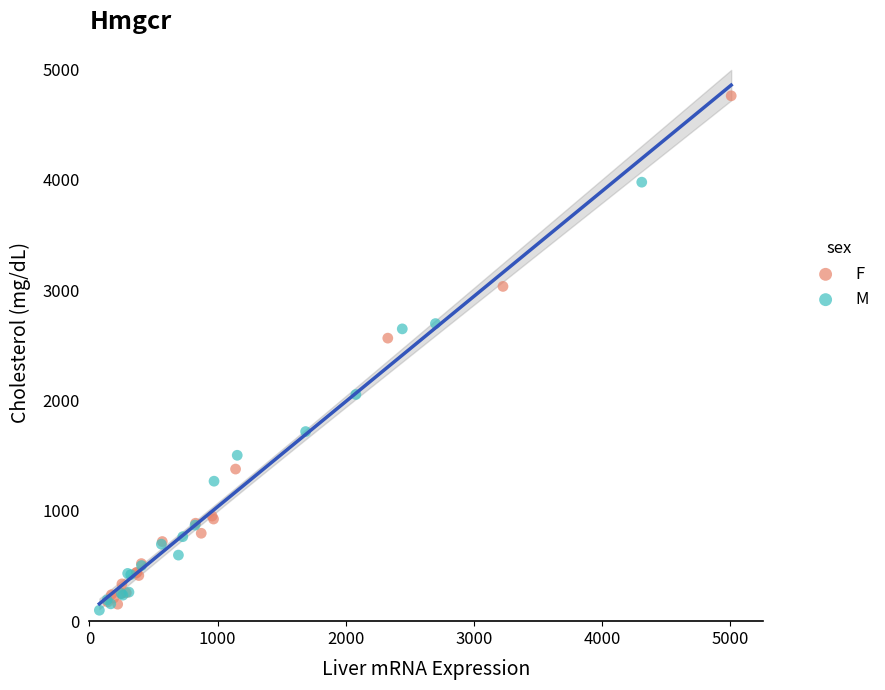

What are all the series names shown in the legend?

F, M